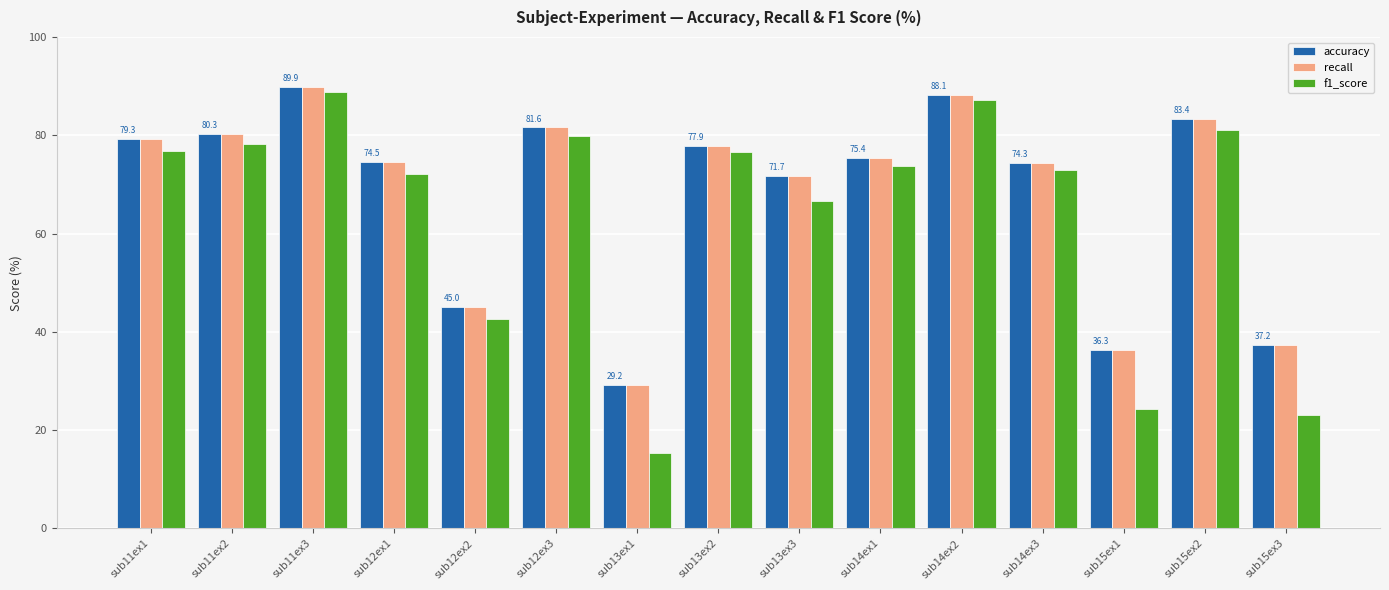

What is the difference between the highest and lowest values at sub11ex1?

2.5